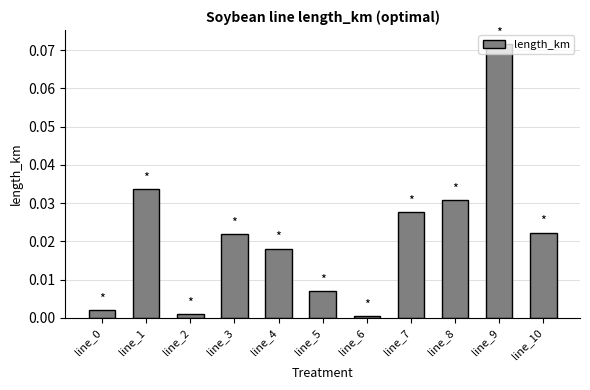

True or false: the data shows 0.0 at line_7.

True